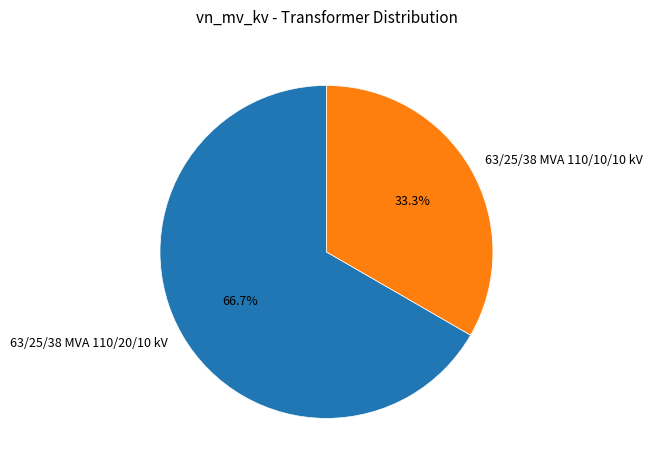

What percentage is the 63/25/38 MVA 110/20/10 kV slice, to the nearest percent?

67%